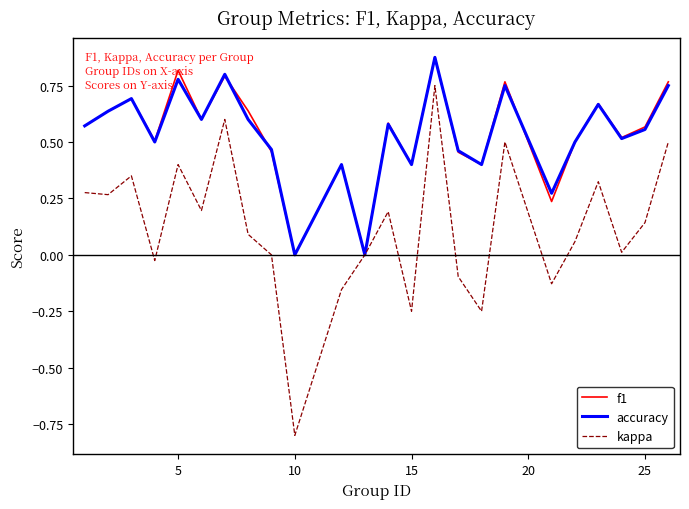

What is the minimum value shown in the chart?

-0.8